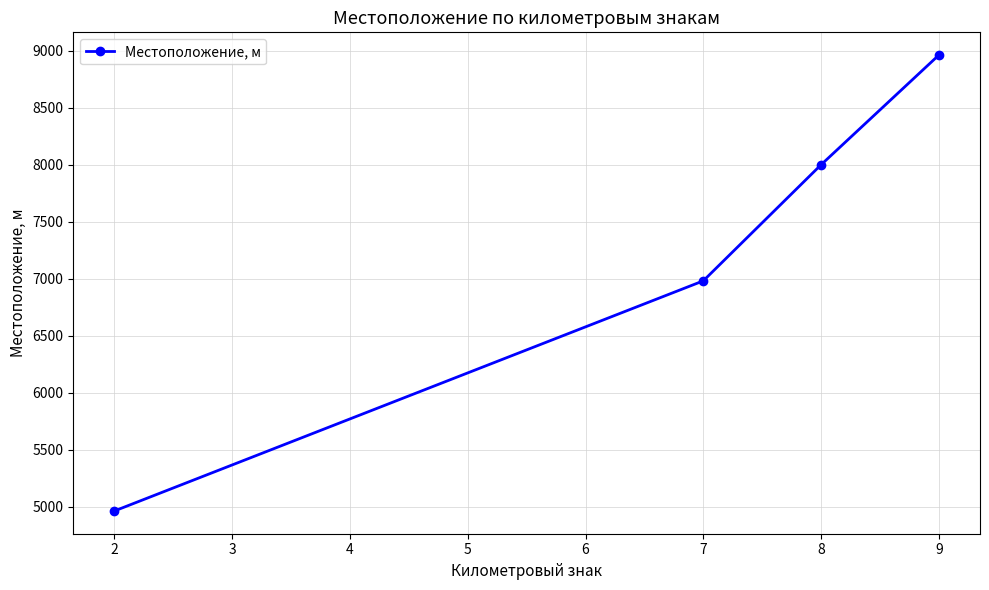

Read the value at 7.

6982